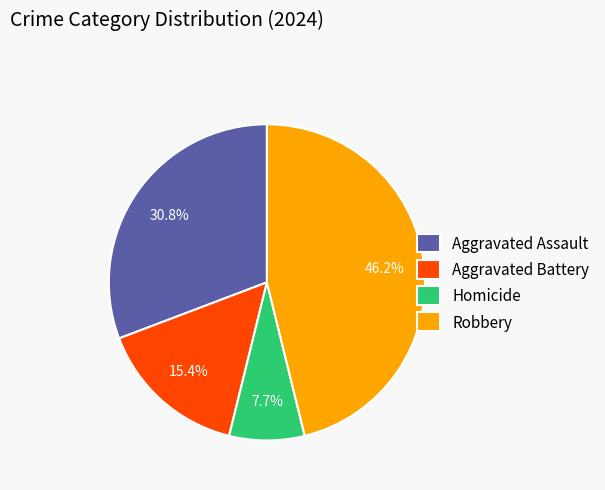

Which slice is the largest?

Robbery